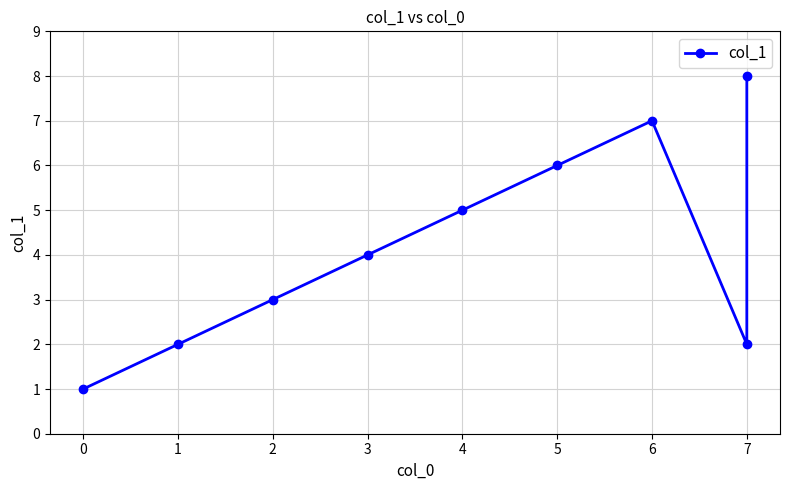

How many lines are shown in the chart?

1